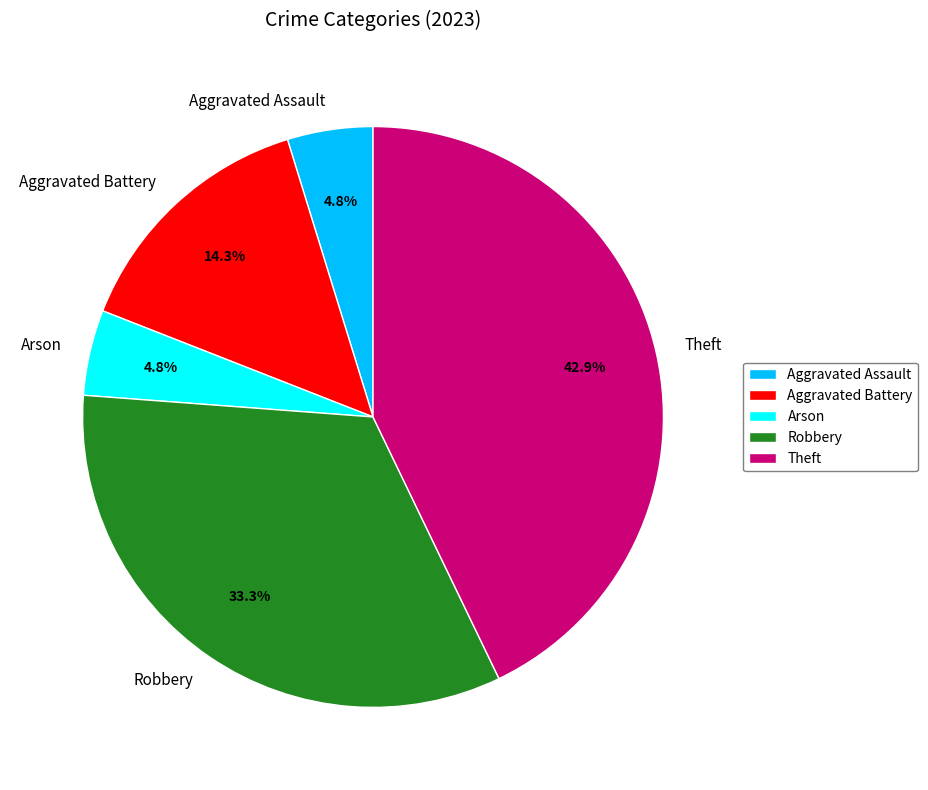

Count the number of slices in the pie.

5